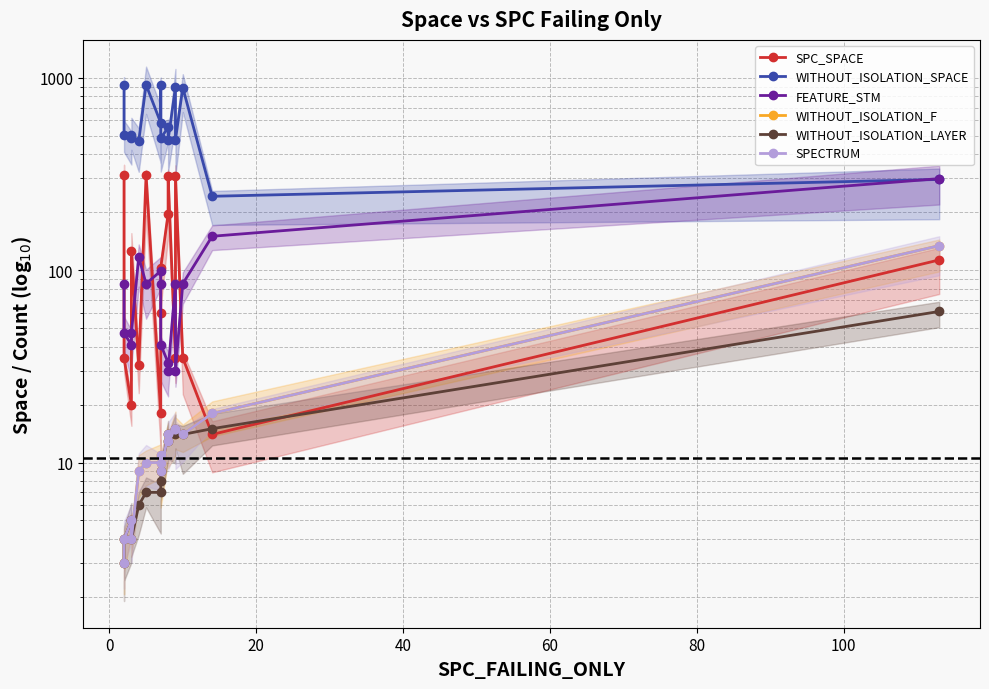

What is the sum of all SPC_SPACE values?

2024